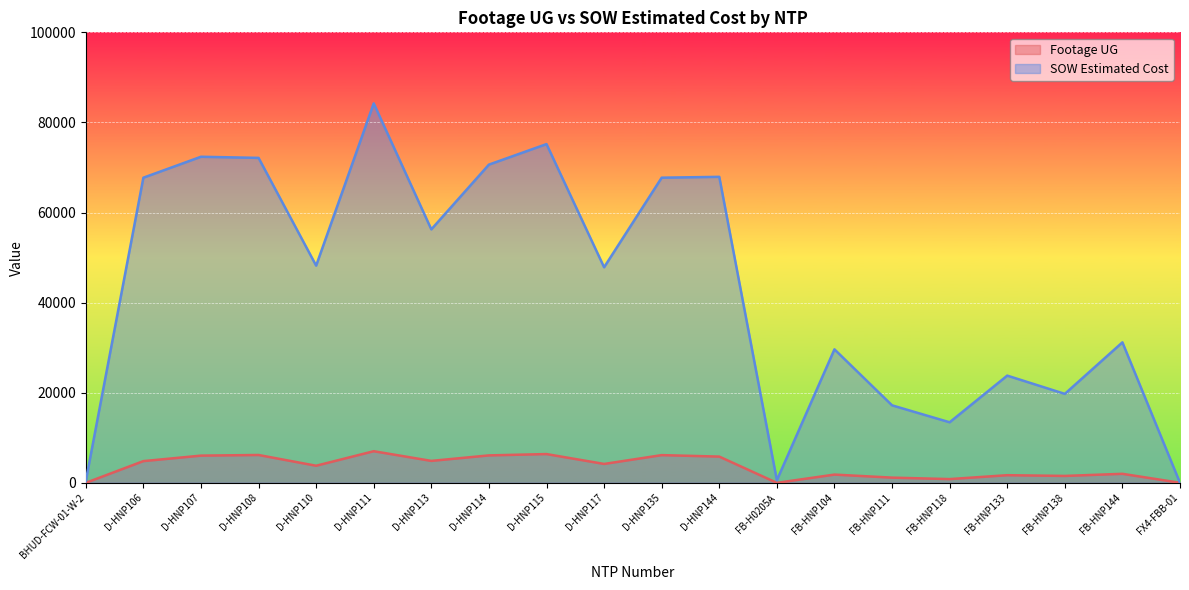

Where do SOW Estimated Cost and Footage UG first cross each other?

FB-HNP144 and FX4-FBB-01